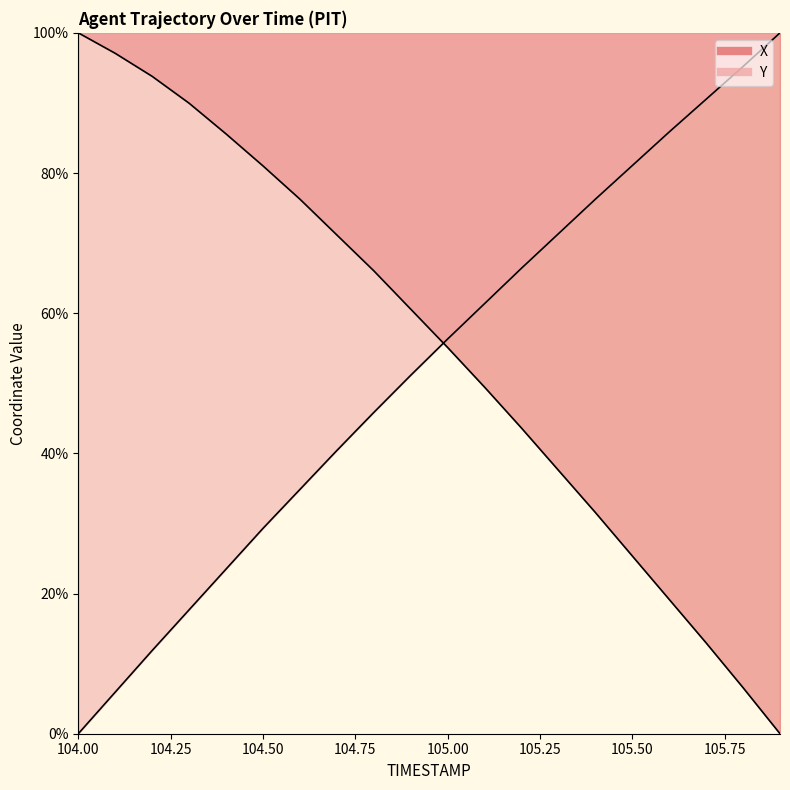

At which category is the sum across all series the highest?

104.8